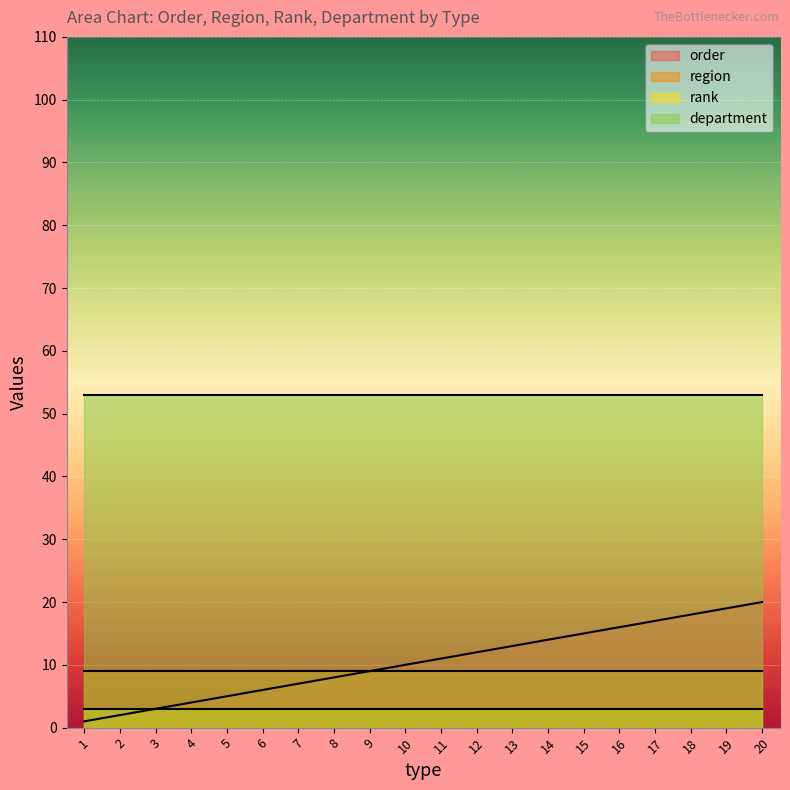

Reading left to right, what are all the values shown in this chart?

order: 1	2	3	4	5	6	7	8	9	10	11	12	13	14	15	16	17	18	19	20
region: 9	9	9	9	9	9	9	9	9	9	9	9	9	9	9	9	9	9	9	9
rank: 3	3	3	3	3	3	3	3	3	3	3	3	3	3	3	3	3	3	3	3
department: 53	53	53	53	53	53	53	53	53	53	53	53	53	53	53	53	53	53	53	53